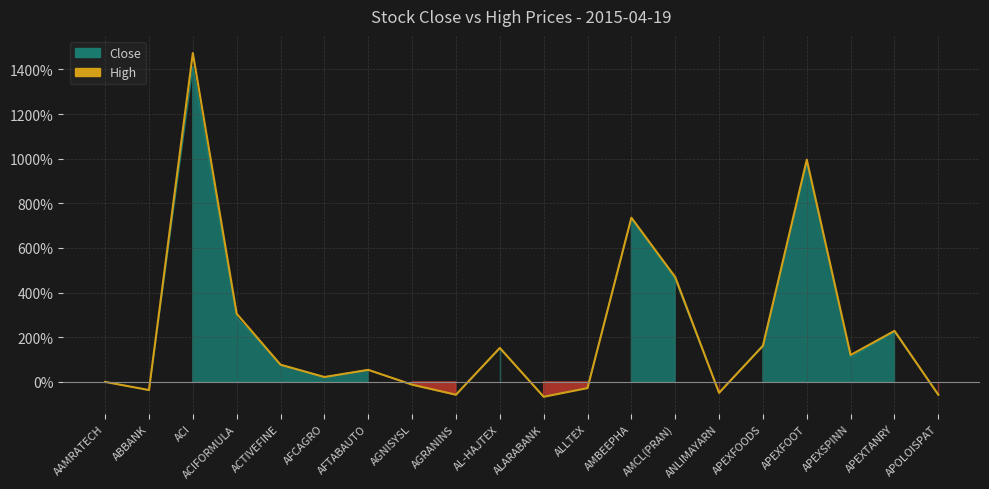

At which category does the chart reach its minimum across all series?

ALARABANK